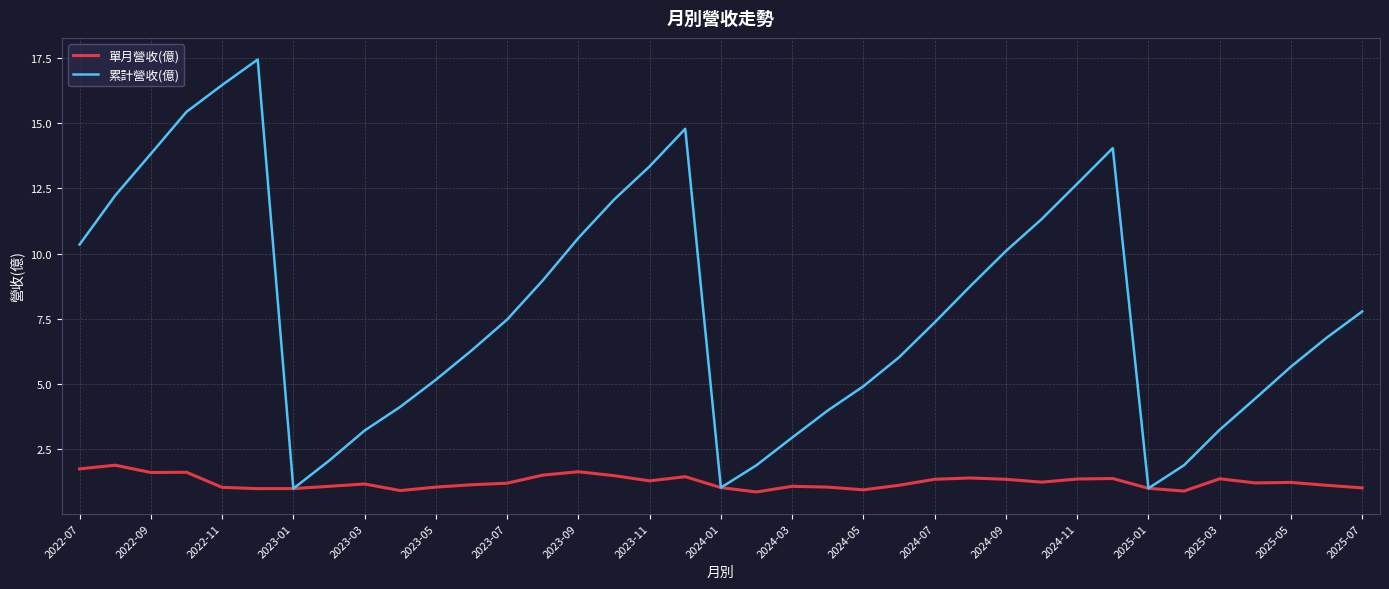

Which series has the widest spread of values?

累計營收(億)